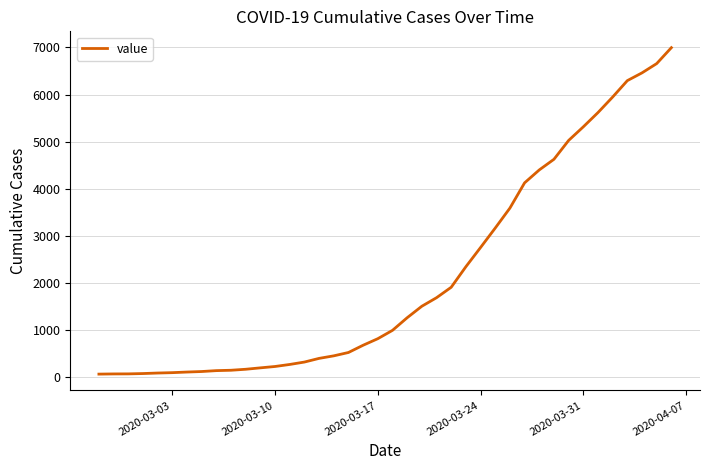

What is the maximum value shown in the chart?

6995